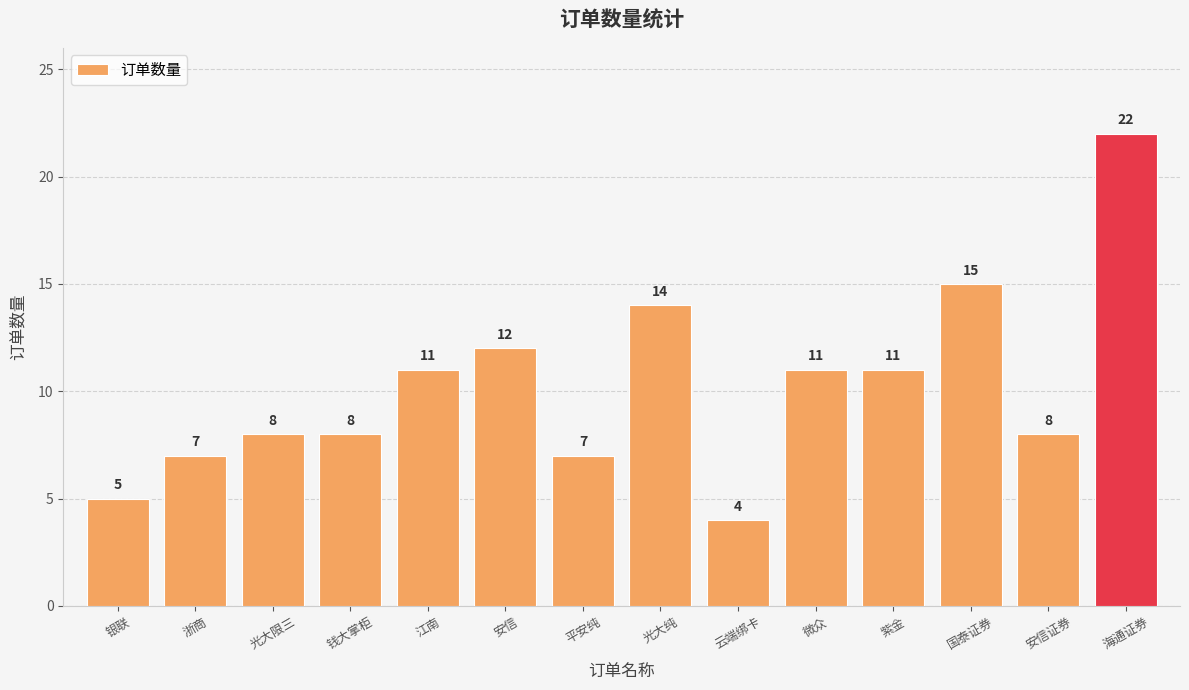

What is the change in value from 光大限三 to 安信?

+4